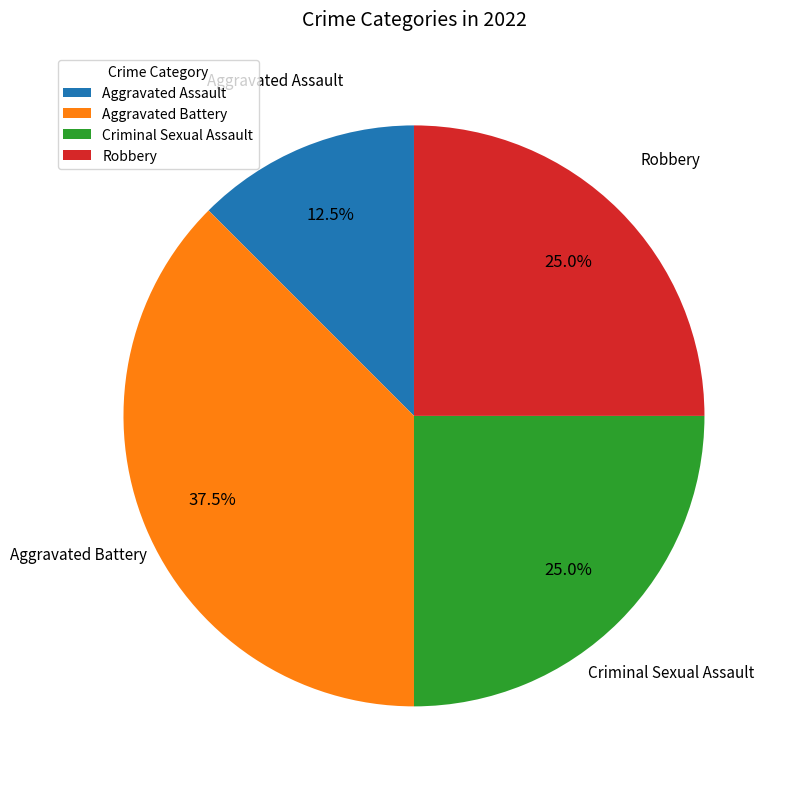

Is there any slice that represents more than half of the pie?

No